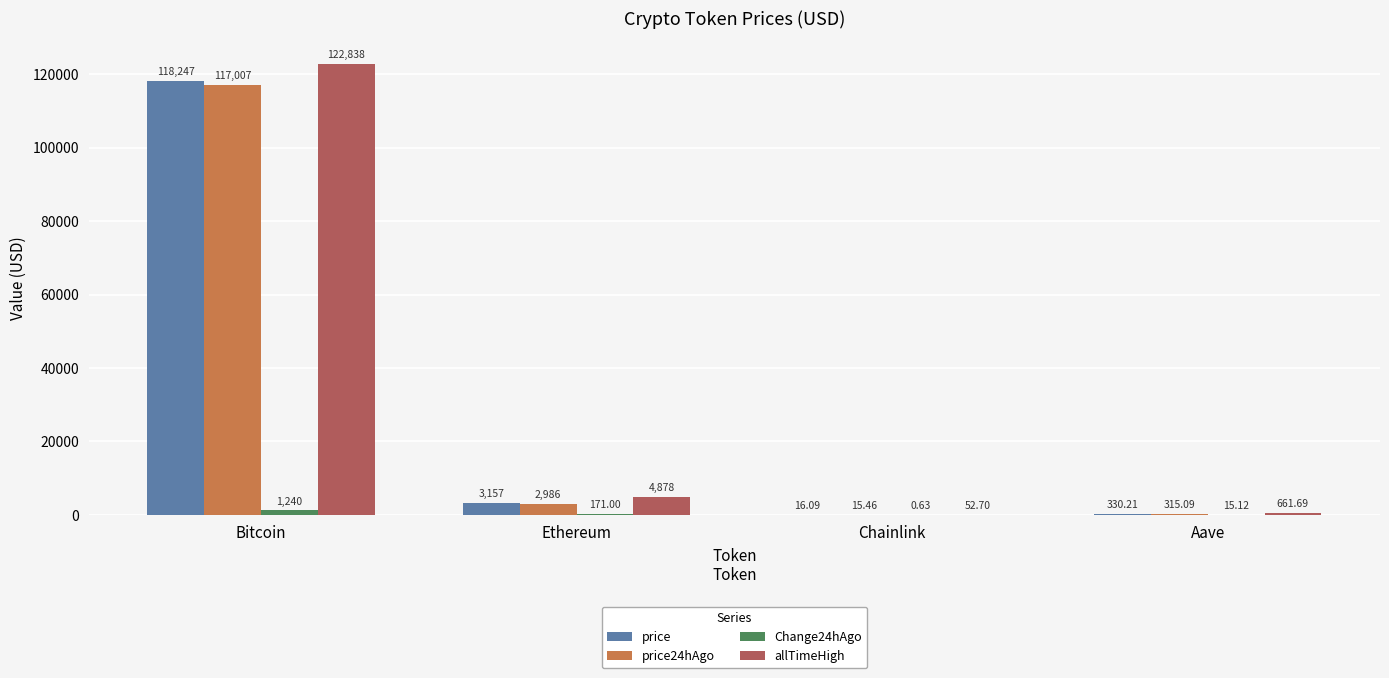

At which label is price24hAgo closest to 58511?

Ethereum